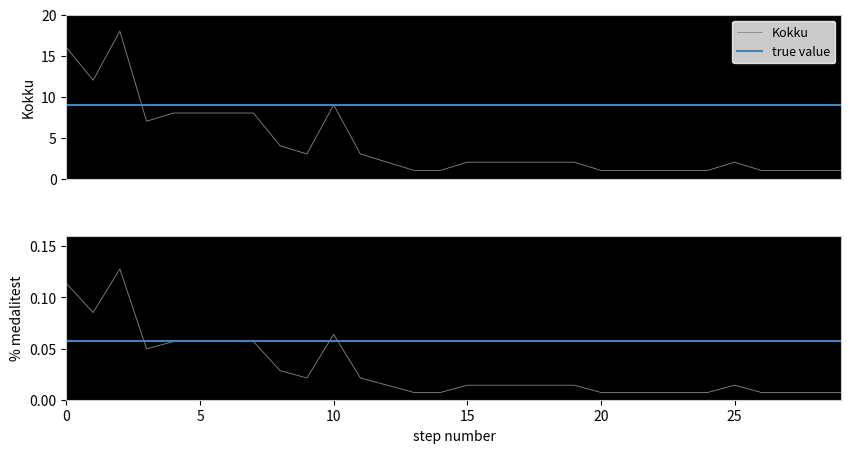

What is the highest value of the % kullast series?

0.1